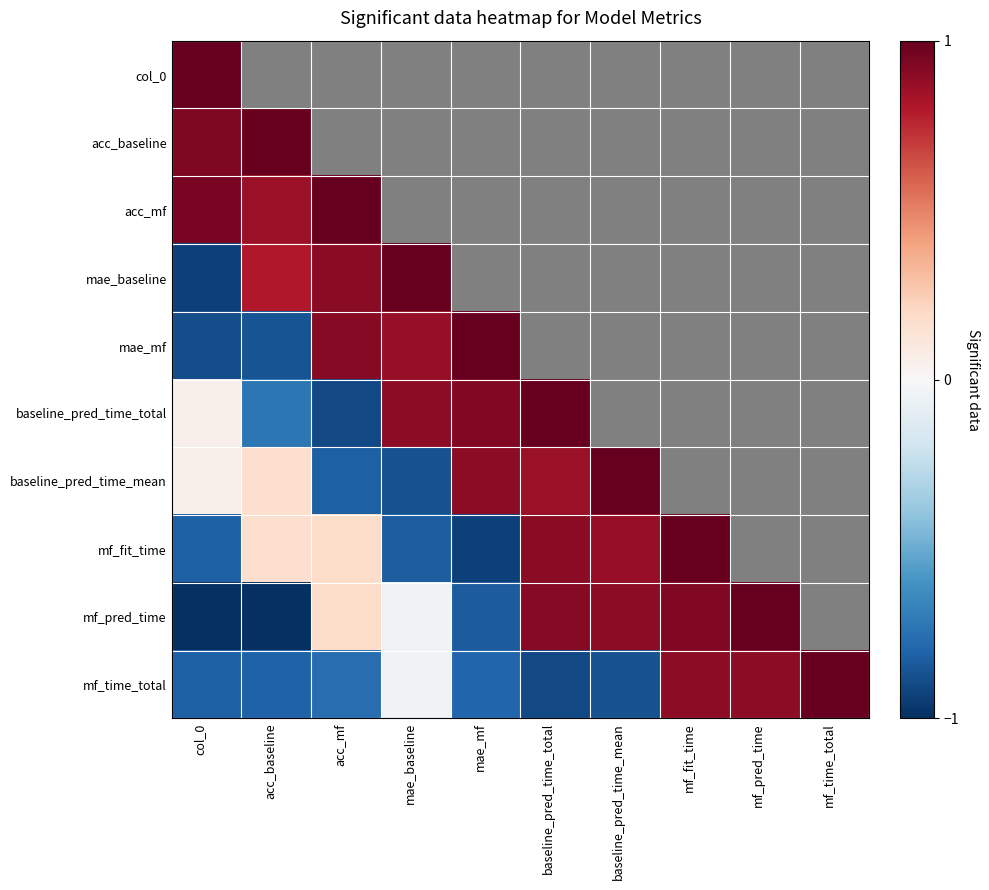

What is the sum of the mf_pred_time values at mae_baseline and mf_pred_time?

1.0